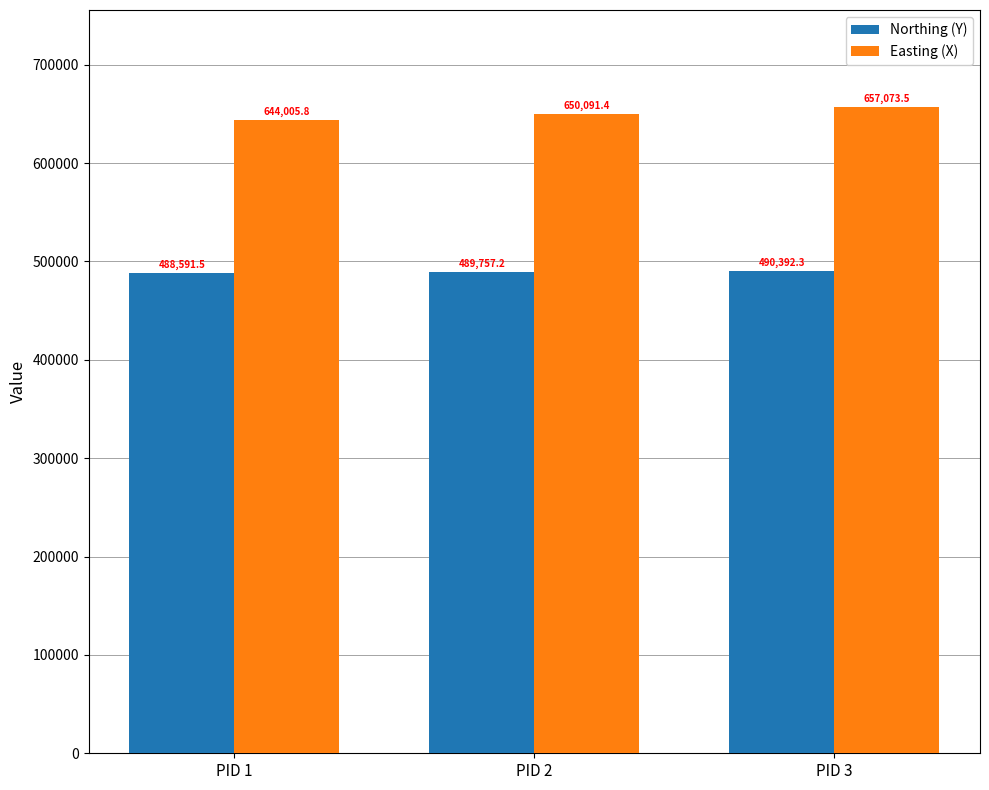

What are all the series names shown in the legend?

Northing (Y), Easting (X)